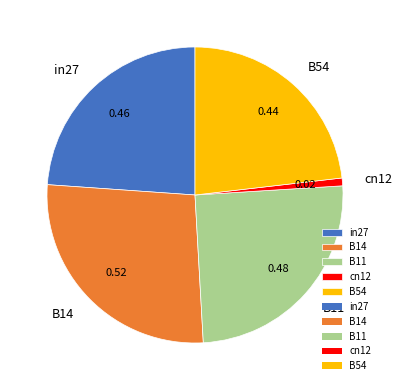

Is the sum of B54 and in27 greater than half?

No